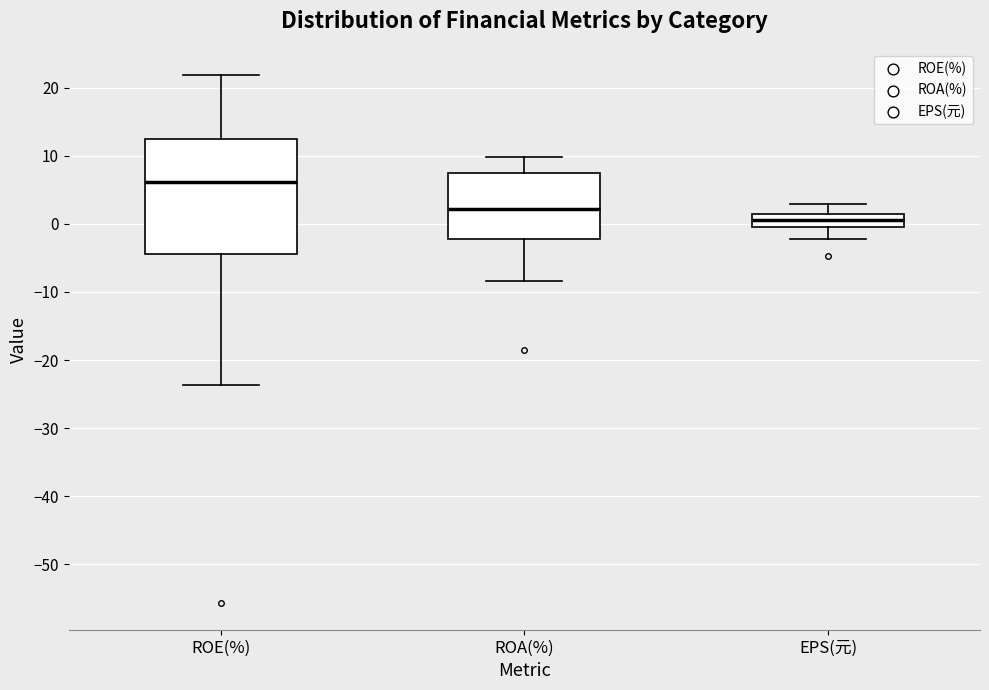

Reading left to right, transcribe this box plot: for each box, give where its median line is, the range the box spans, and where its two whiskers end, as read against the y-axis. The values are not printed on the chart, so give them approximately, as read against the axis.

ROE(%): median 6, box -4 to 13, whiskers -24 to 22
ROA(%): median 2, box -2 to 7, whiskers -8 to 10
EPS(元): median 1 (inside the box), box 0 to 1, whiskers -2 to 3